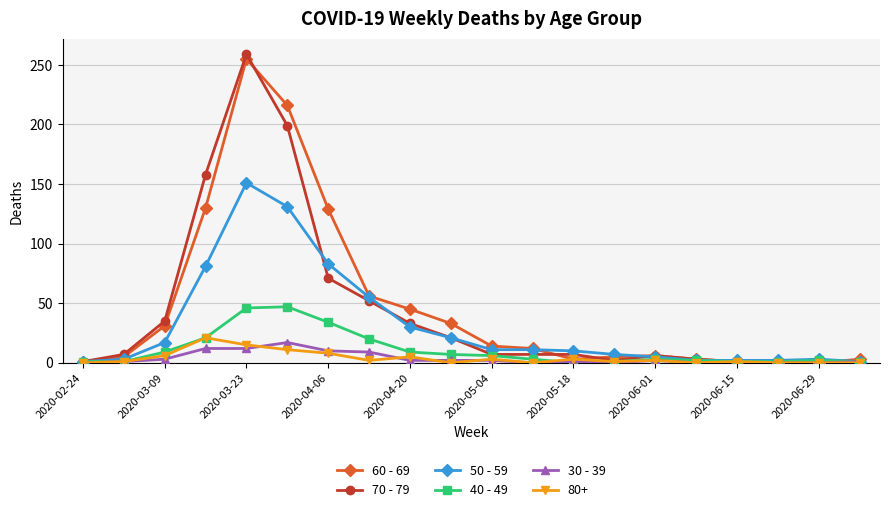

What is the value of the 40 - 49 point at the 7th from the left?

34